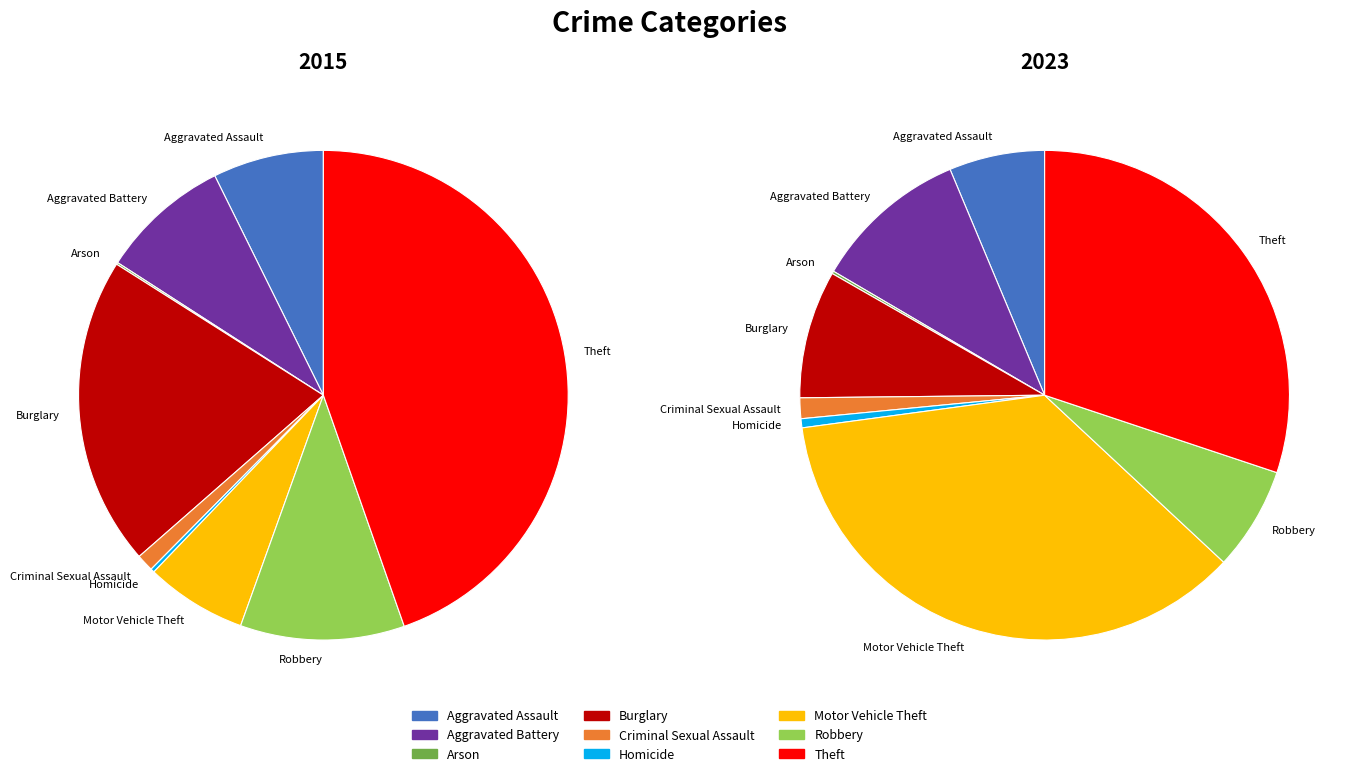

Which slice is the smallest?

Arson